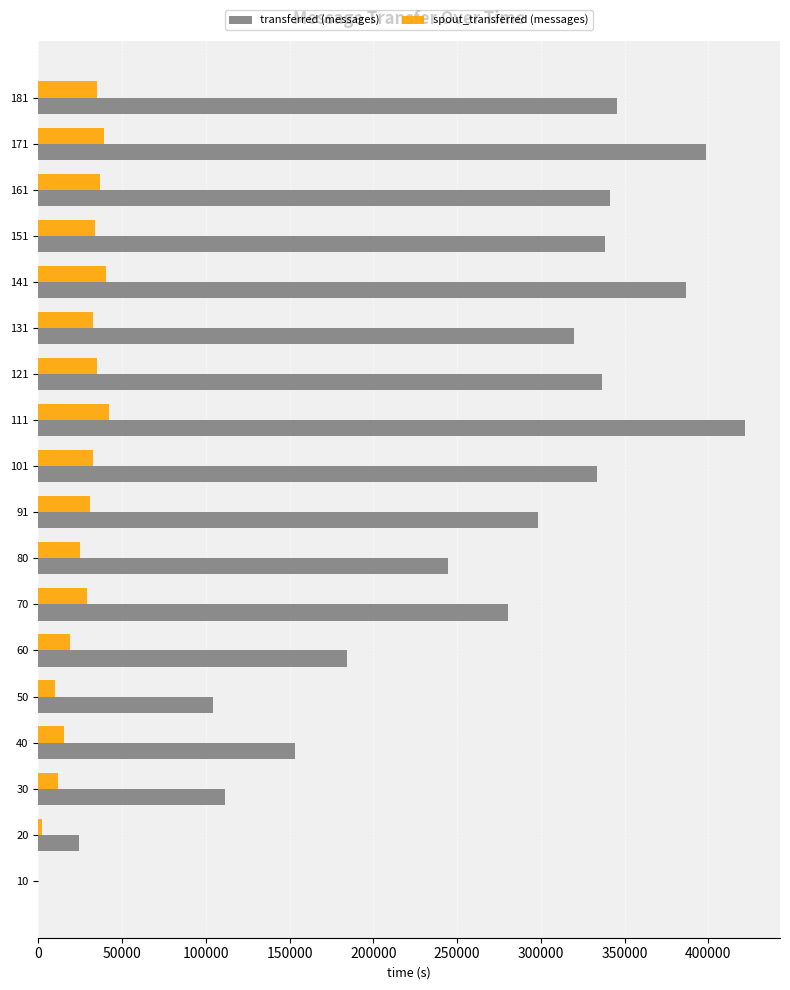

At which category is the sum across all series the highest?

111